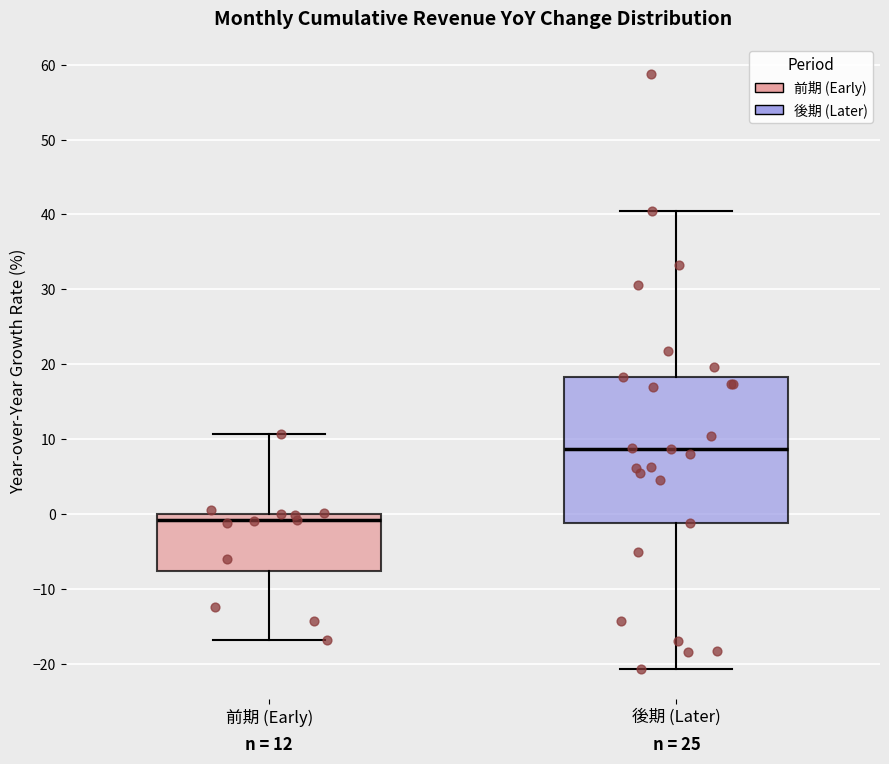

Which box's median line is the lowest?

前期 (Early)